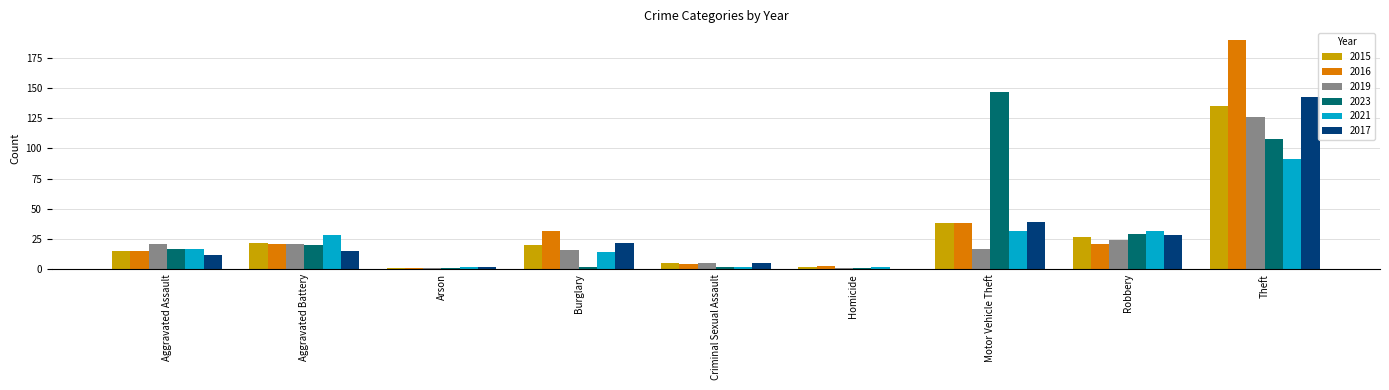

True or false: 2016 has a value of 32 at Burglary.

True